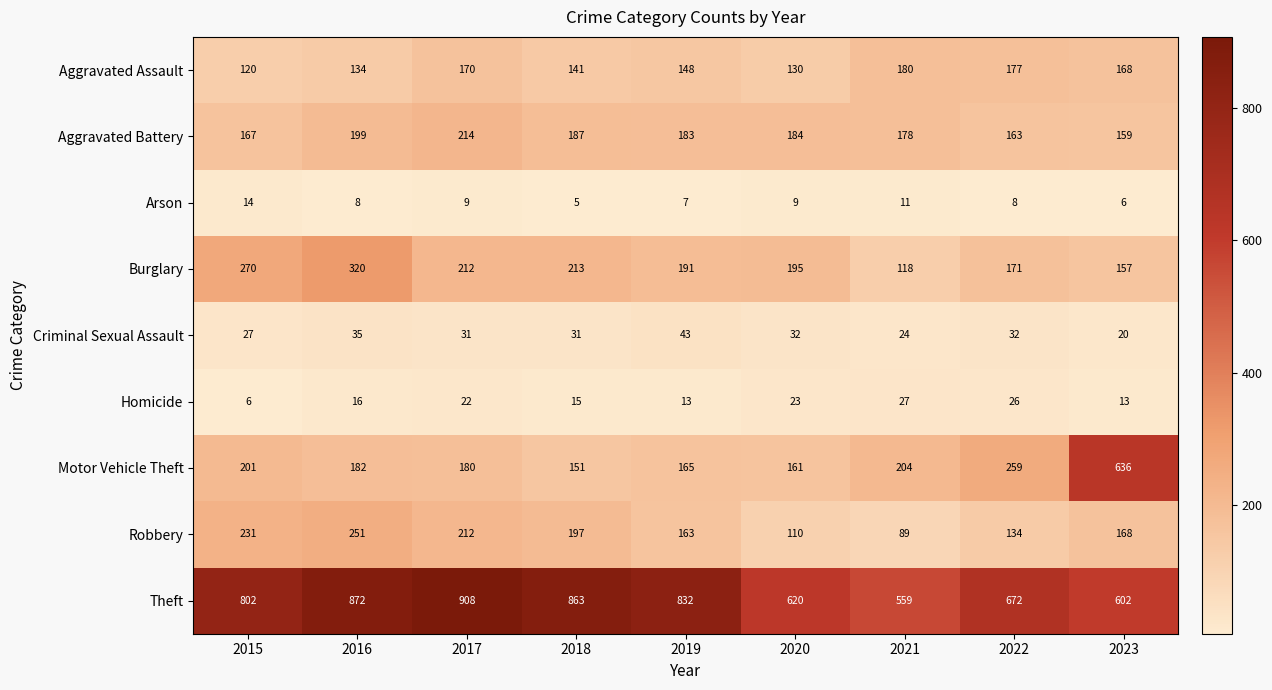

What is the sum of all Robbery values?

1555